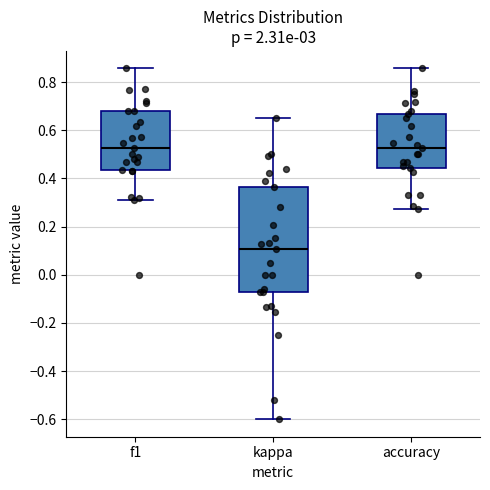

Reading left to right, read every box against the y-axis: the position of its median line, the range the box covers, and the ends of its whiskers. The values are not printed on the chart, so give them approximately, as read against the axis.

f1: median 0.52, box 0.44 to 0.68, whiskers 0.30 to 0.86
kappa: median 0.10, box -0.08 to 0.36, whiskers -0.60 to 0.66
accuracy: median 0.52, box 0.44 to 0.66, whiskers 0.28 to 0.86